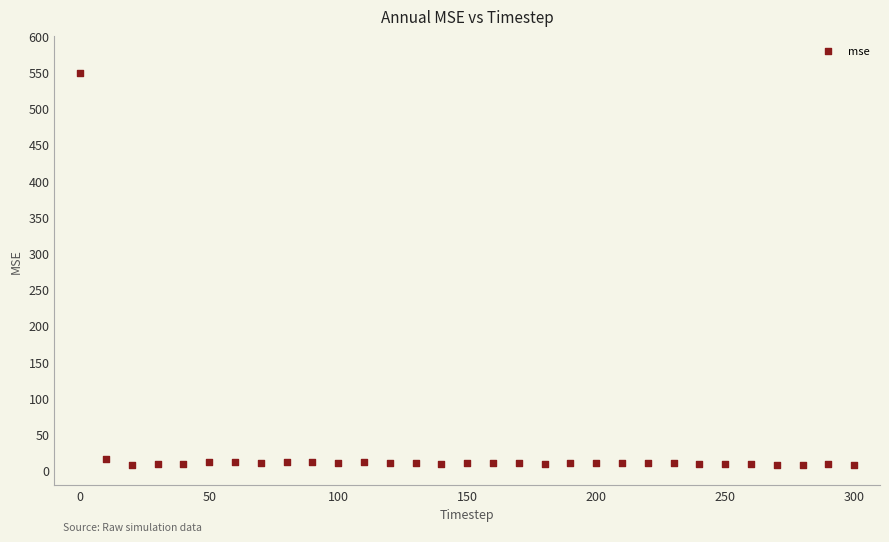

What is the range of Y values (max minus min)?

541.9